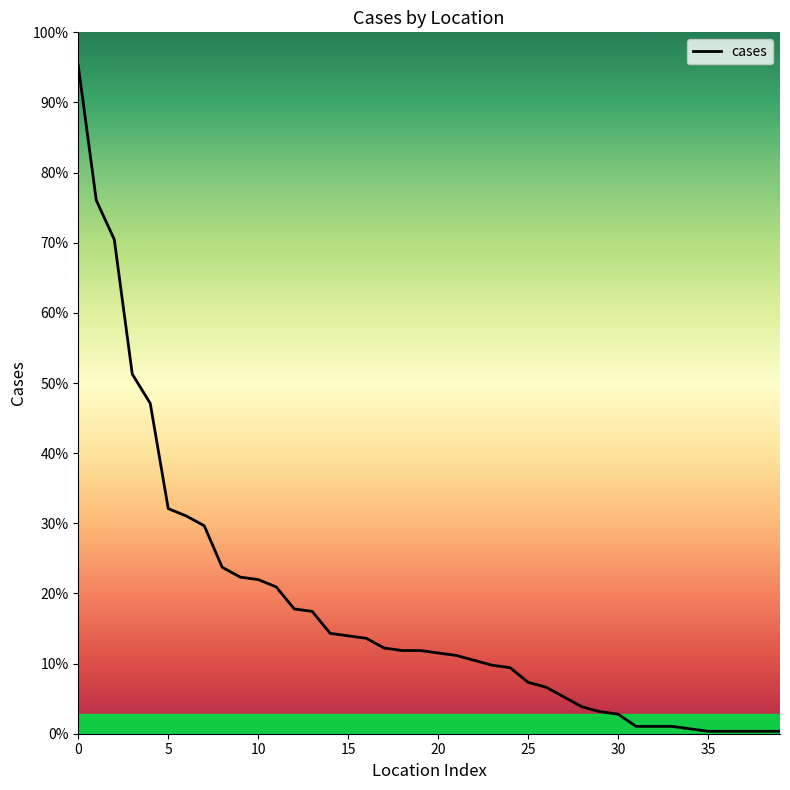

Does the chart have visible grid lines?

No